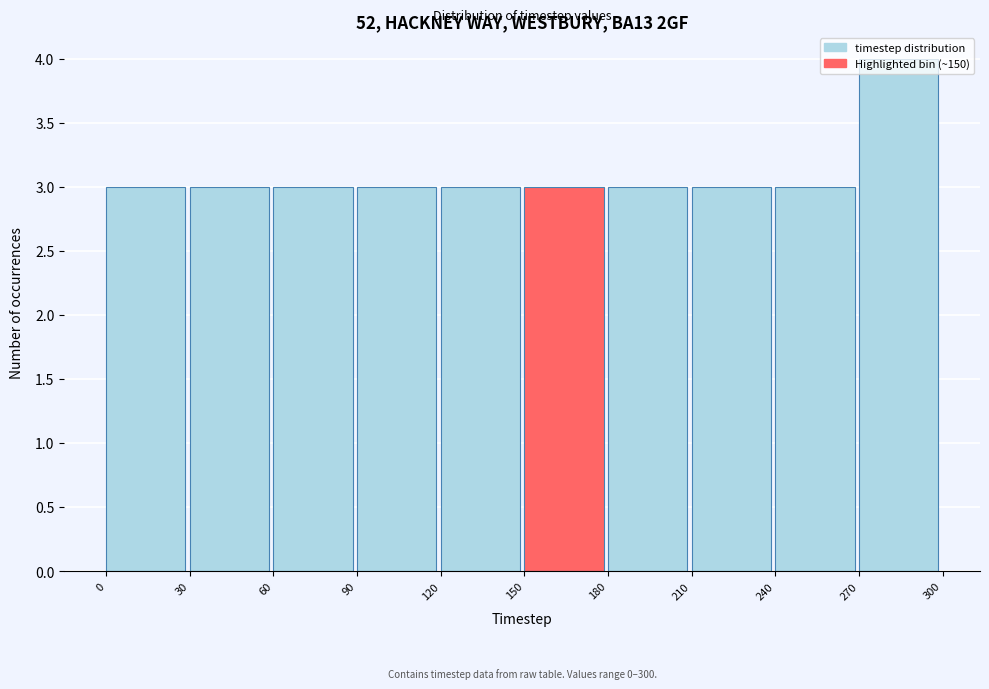

Over which range of the x-axis is the bar tallest?

270 to 300